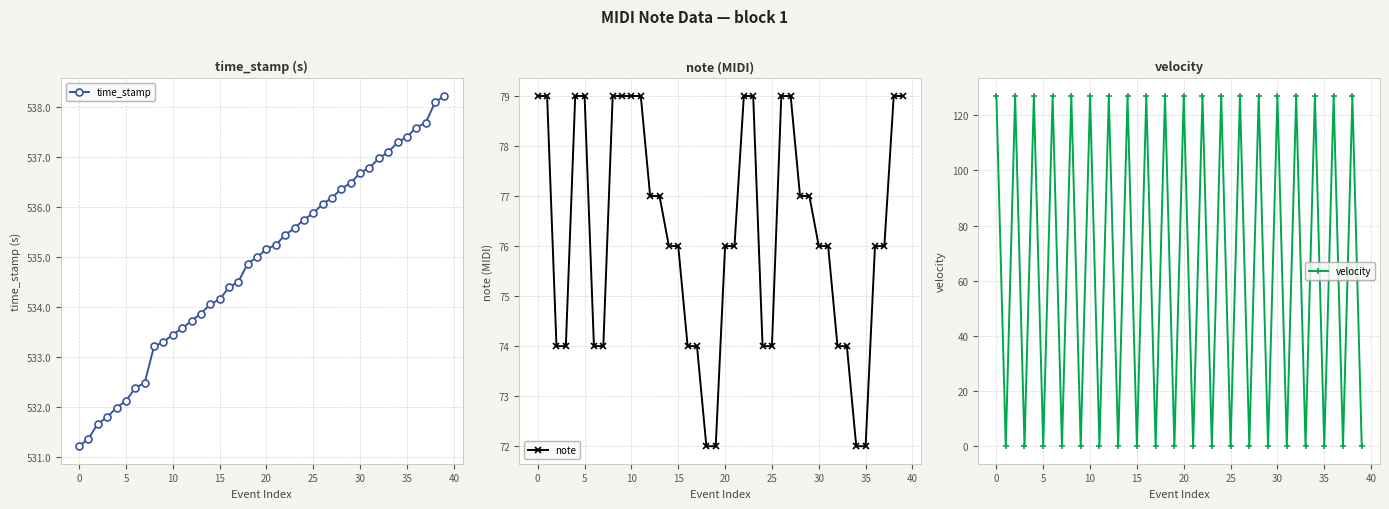

How many values in the note series exceed 76?

18